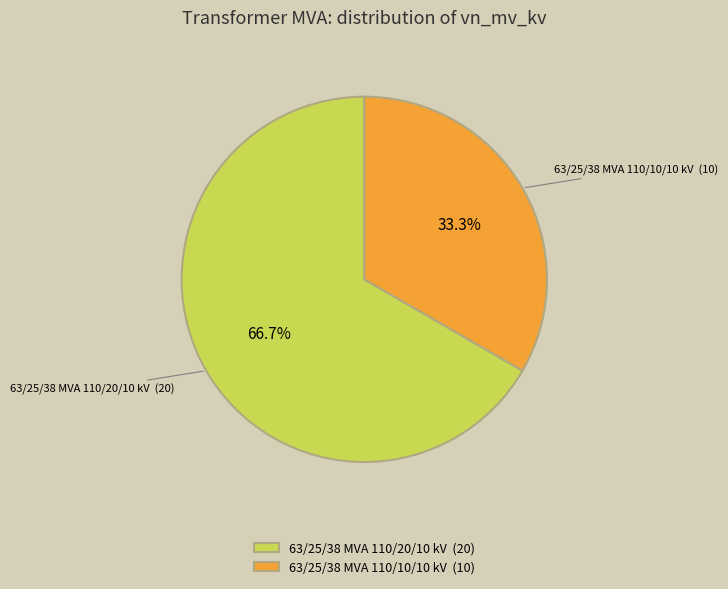

How many slices are in this pie chart?

2